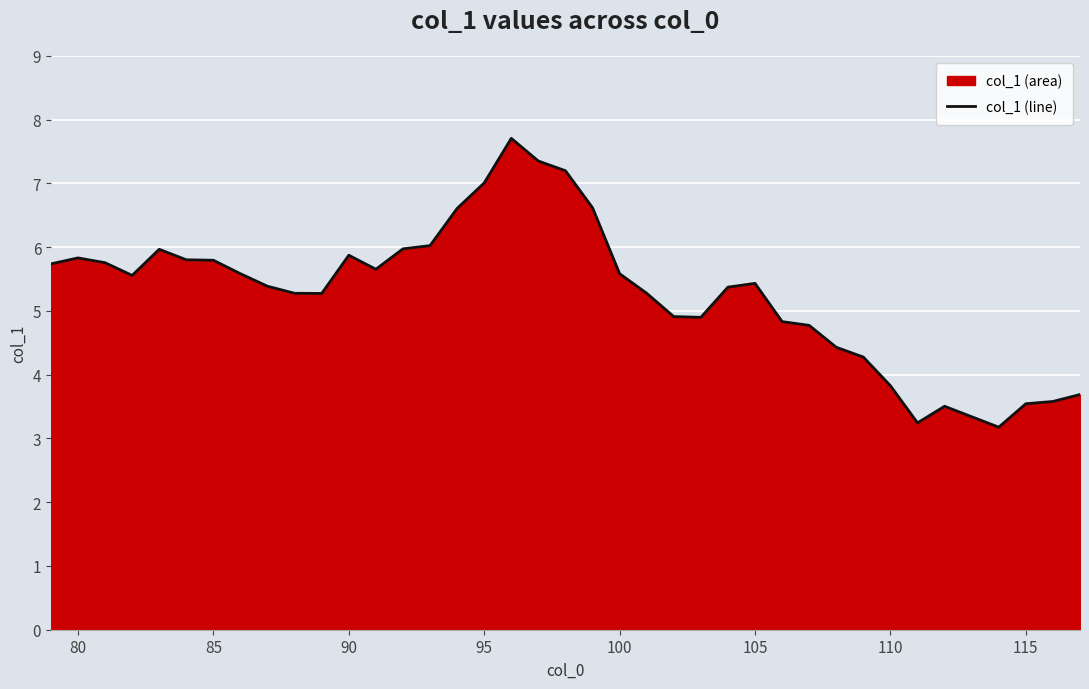

What is the smallest value displayed?

3.2